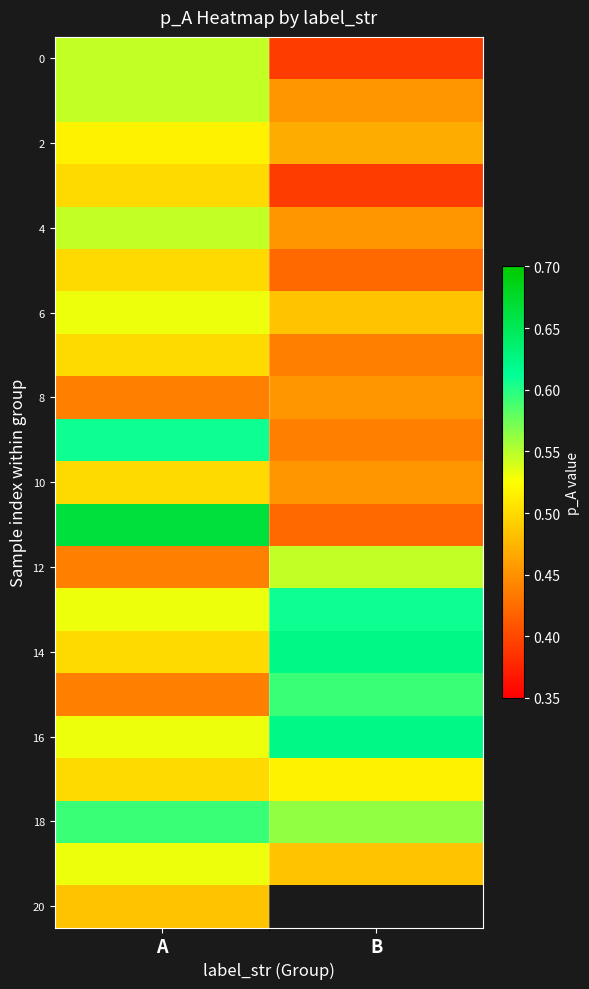

What is the smallest value displayed?

0.4